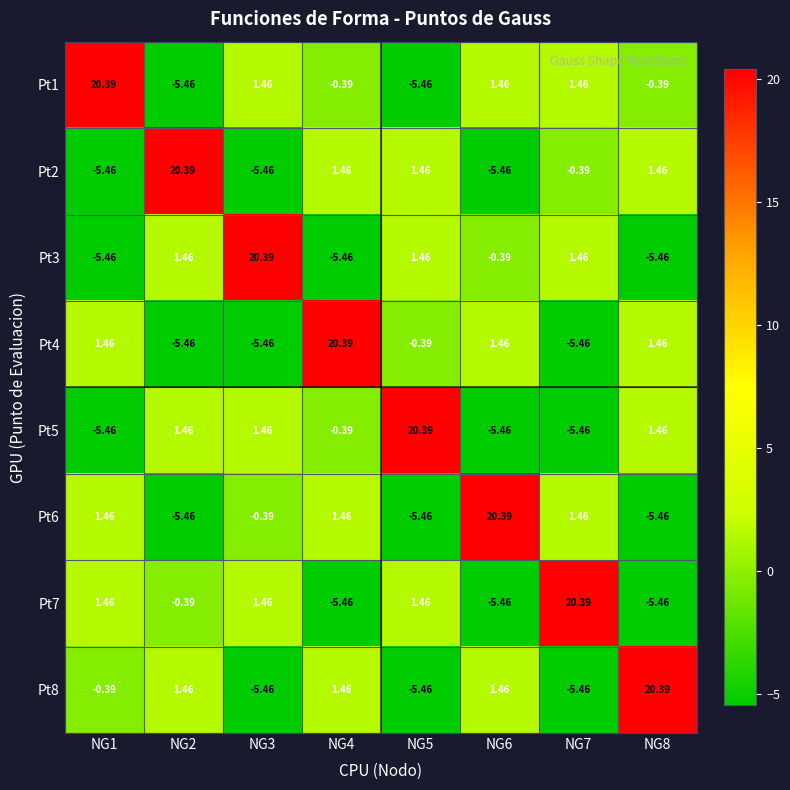

At which category is the sum across all series the highest?

NG4